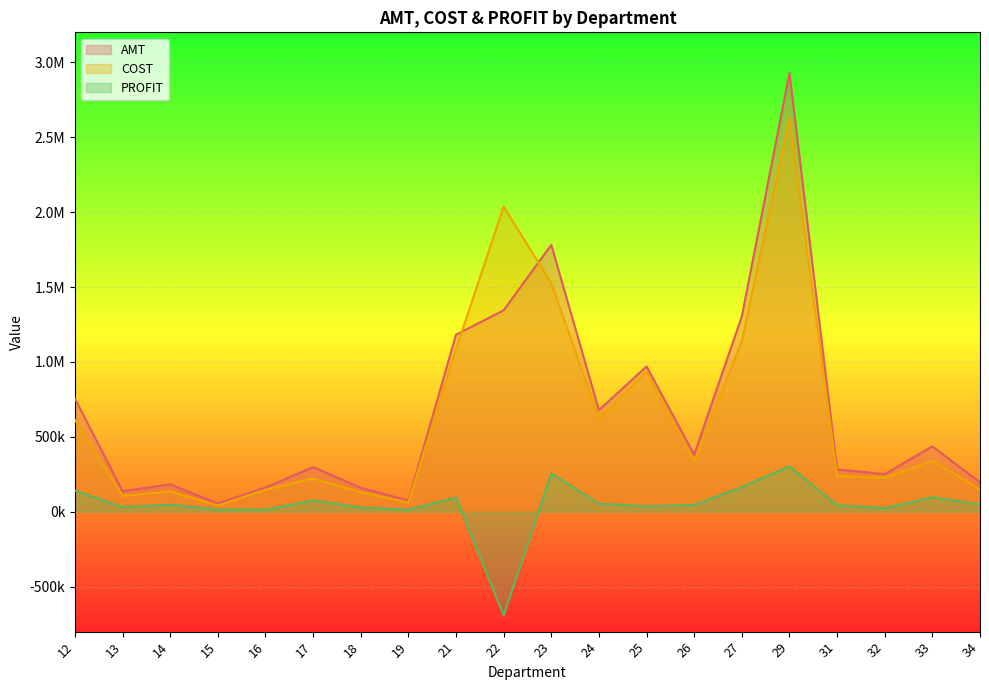

Is it true that AMT equals 1574536.3 at 25?

False